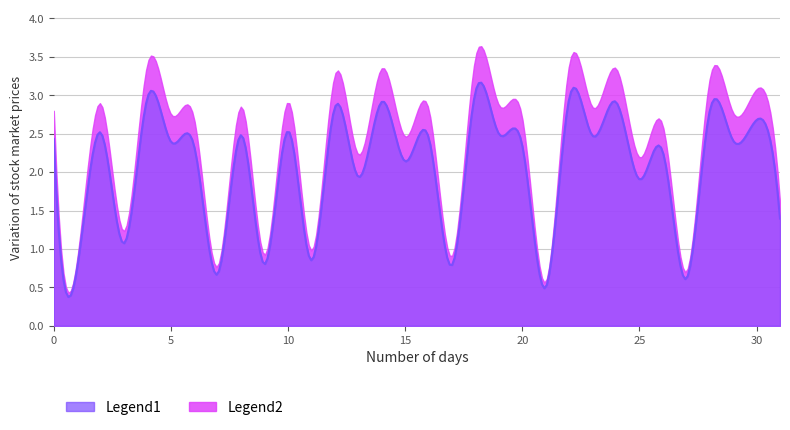

Reading right to left, extract all data points from this chart.

1.4	2.7	2.4	2.8	0.6	2.3	1.9	2.9	2.5	3.0	0.5	2.3	2.5	3.0	0.8	2.5	2.1	2.9	1.9	2.8	0.9	2.5	0.8	2.5	0.7	2.3	2.4	3.0	1.1	2.5	0.8	2.4